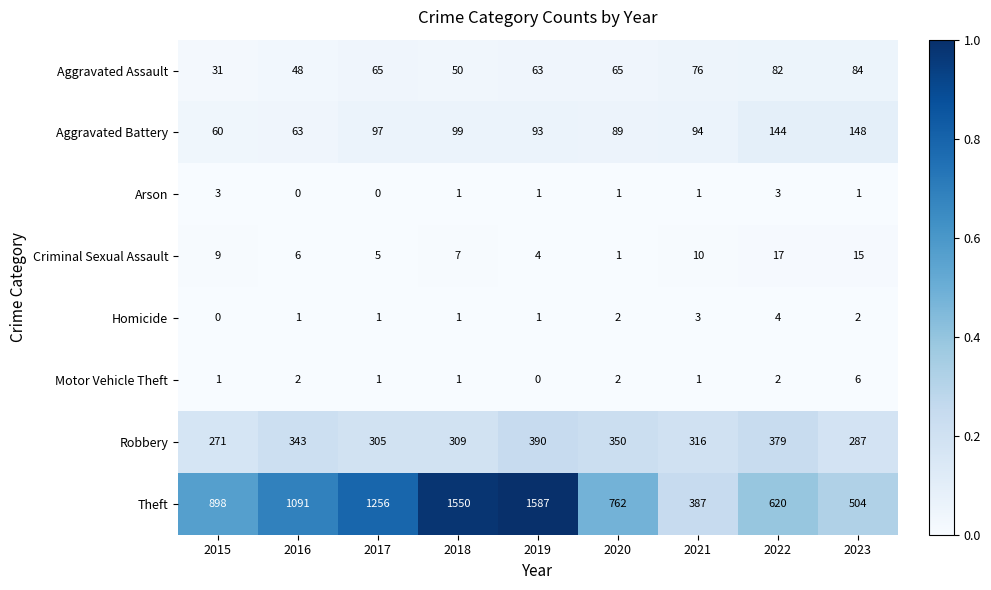

How many series are shown in this chart?

8